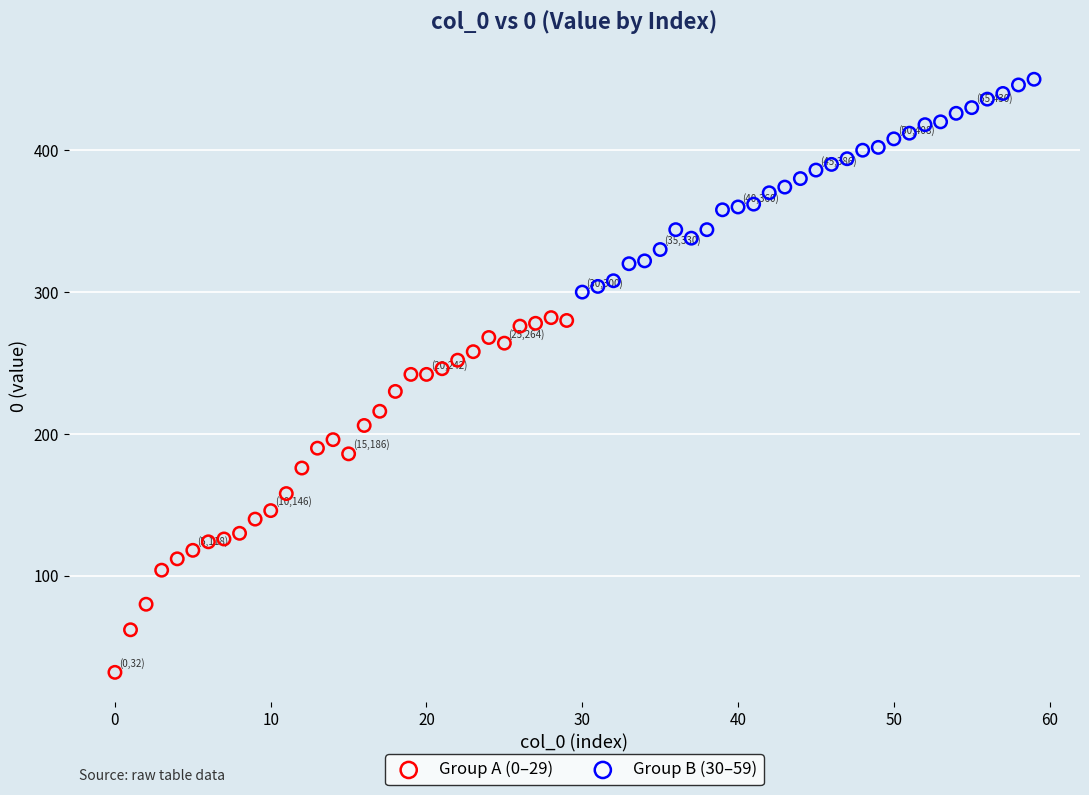

Which series reaches the minimum Y coordinate?

Group A (0–29)